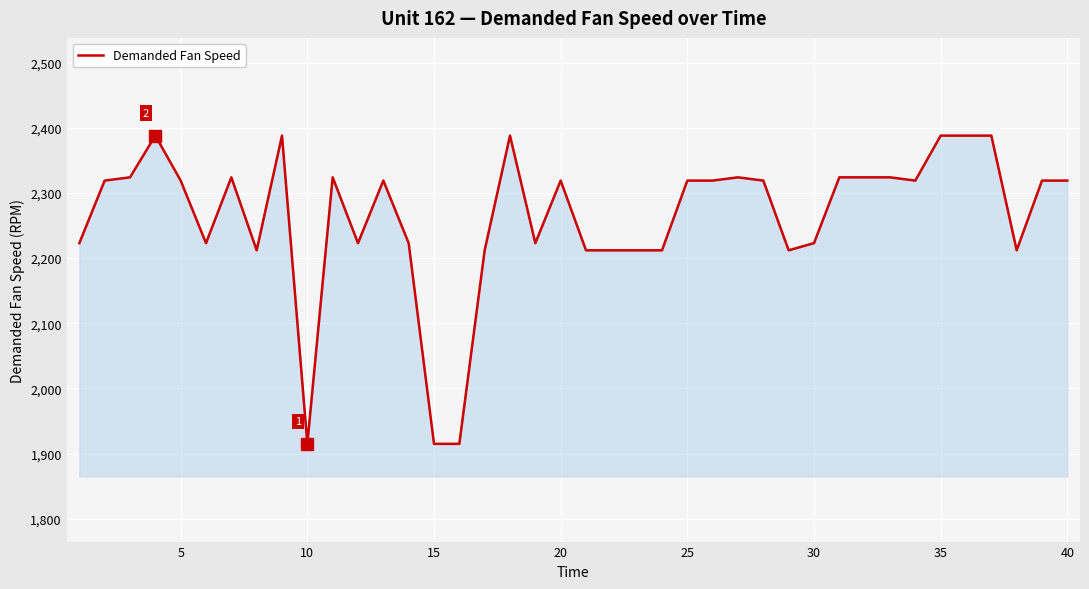

What is the difference between the maximum and minimum values?

473